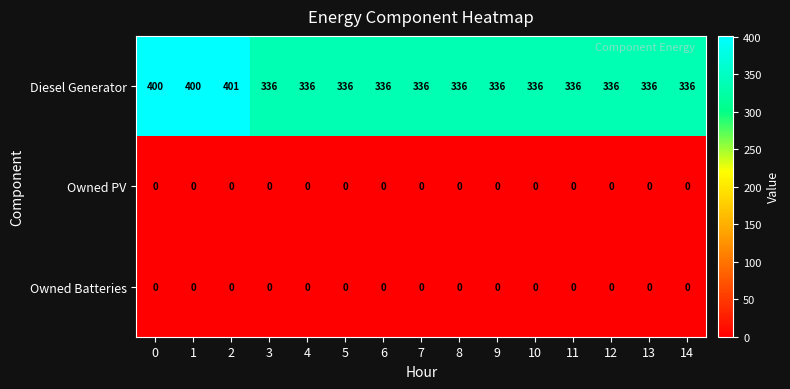

What is the difference between the maximum and minimum values in the Diesel Generator series?

65